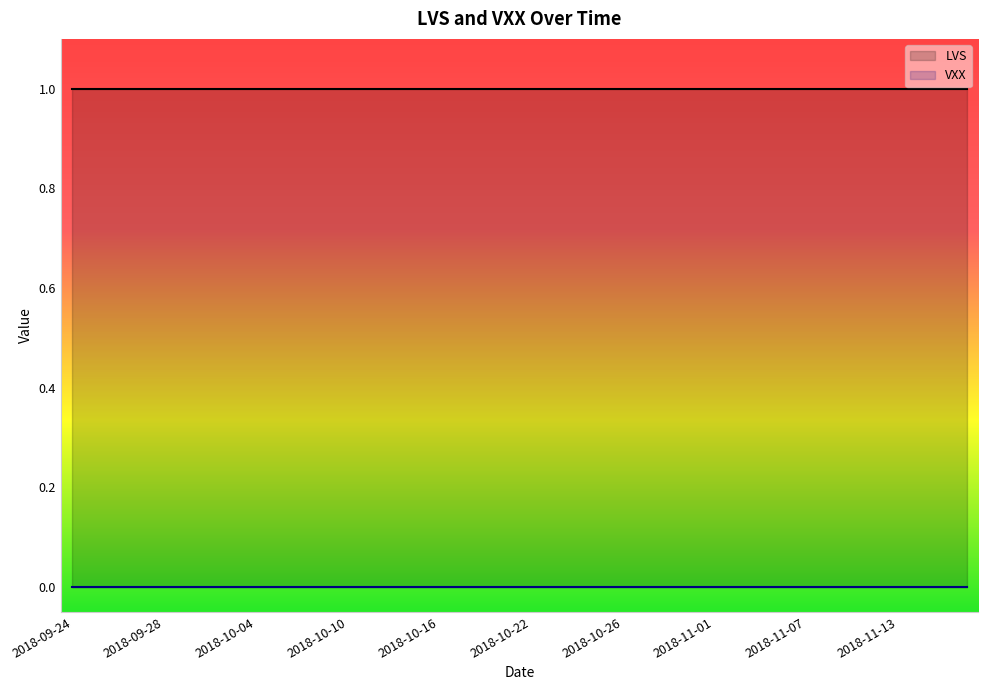

What position from the right is 2018-11-06?

9